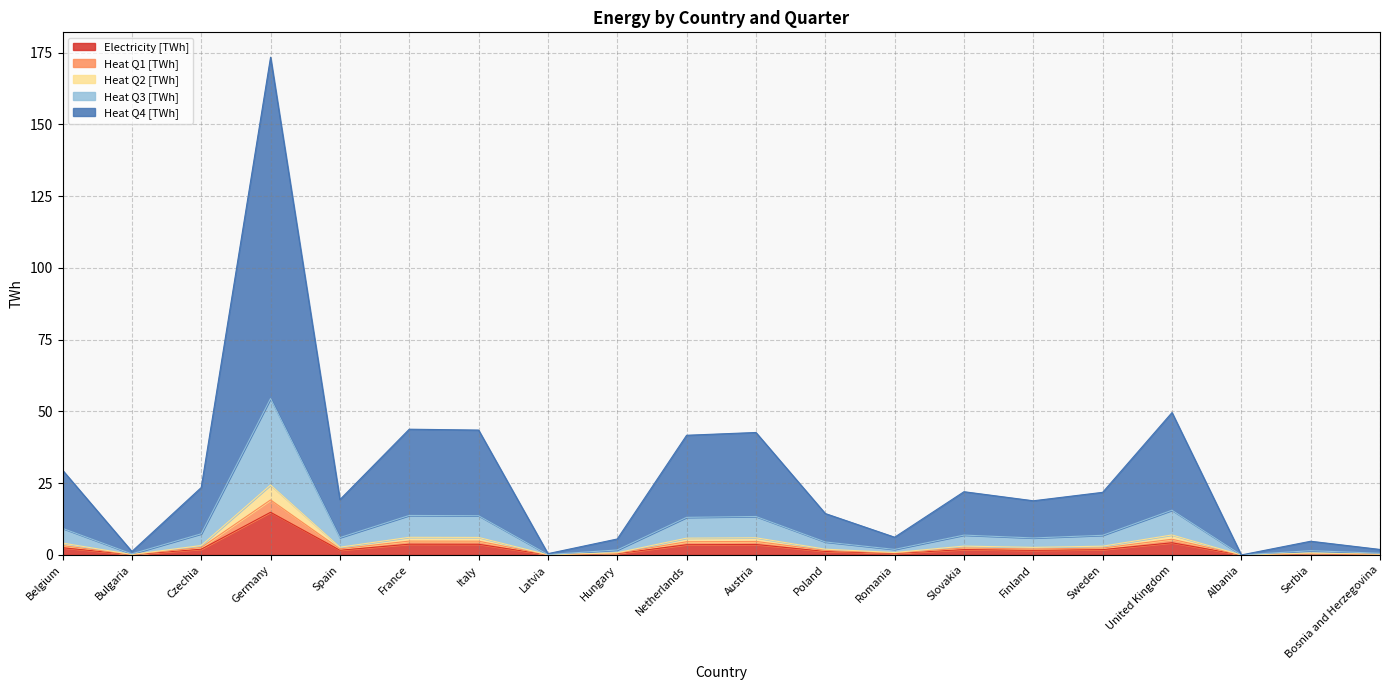

At which label does Electricity [TWh] reach its peak?

Germany